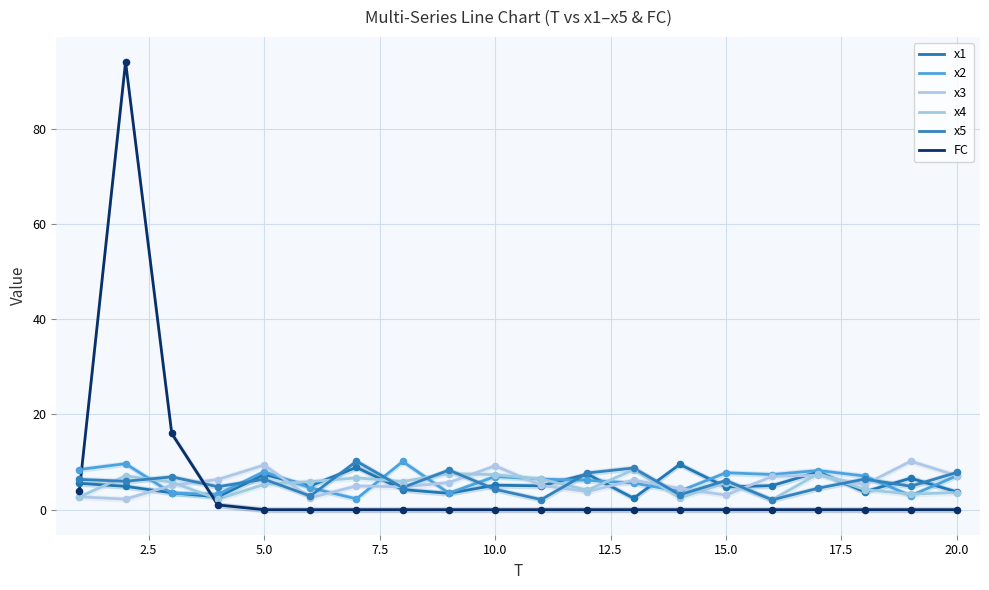

Which series has the largest Y range (max minus min)?

FC